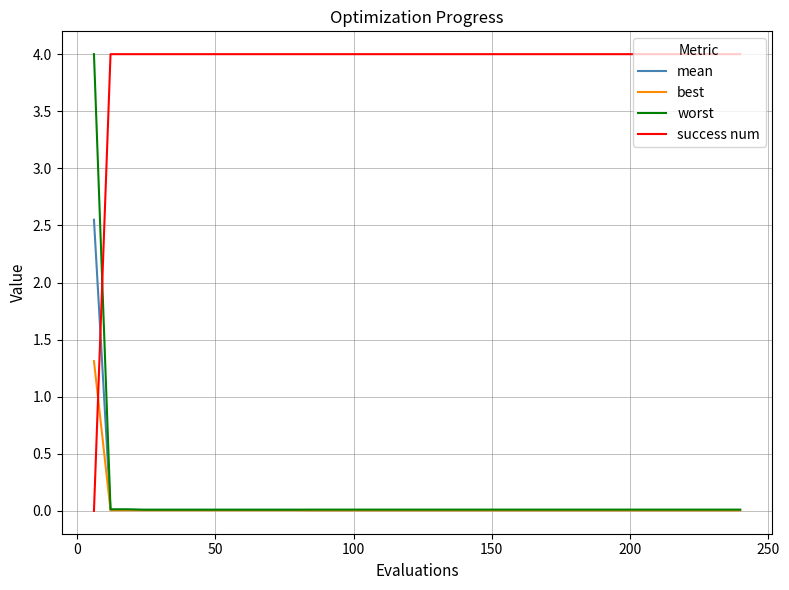

What is the average value of the worst series?

0.1